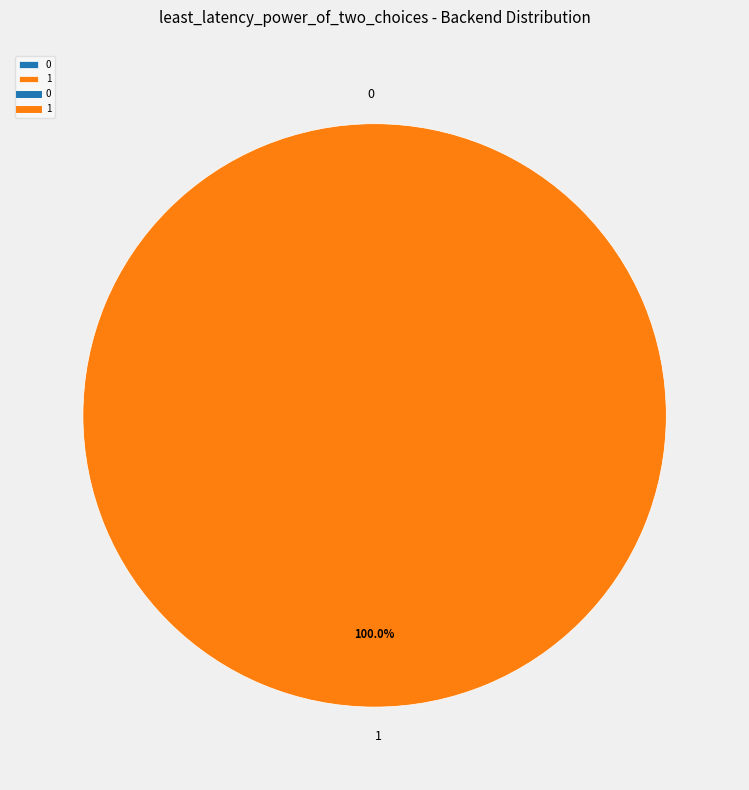

Does 0 account for over 50% of the chart?

No